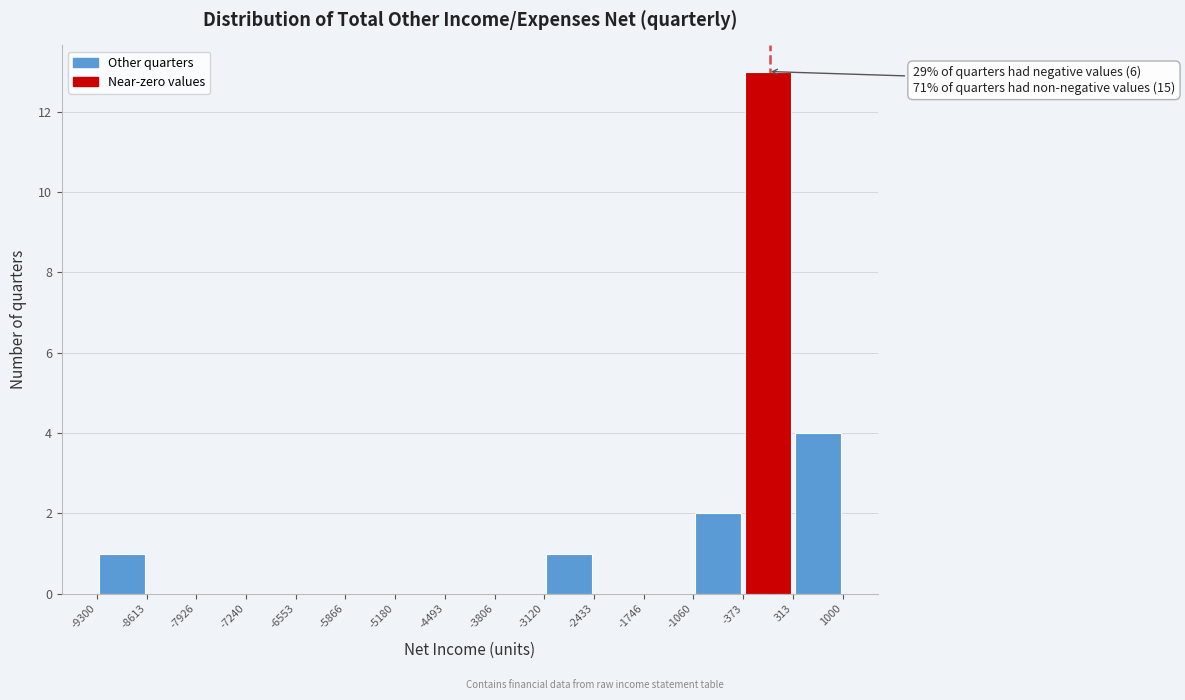

Over which range of the x-axis is the bar tallest?

-373 to 313